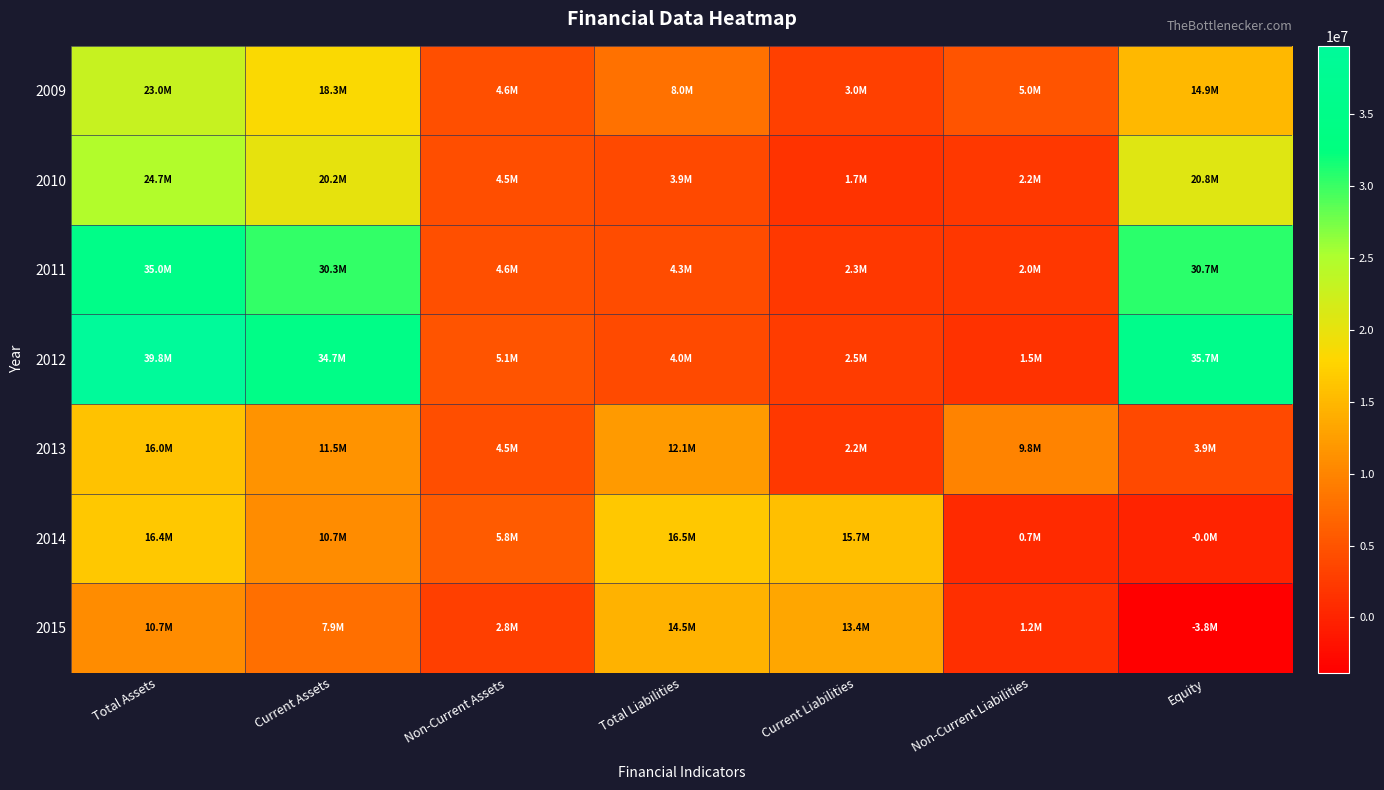

What is the difference between the highest and lowest values at Current Liabilities?

13988188